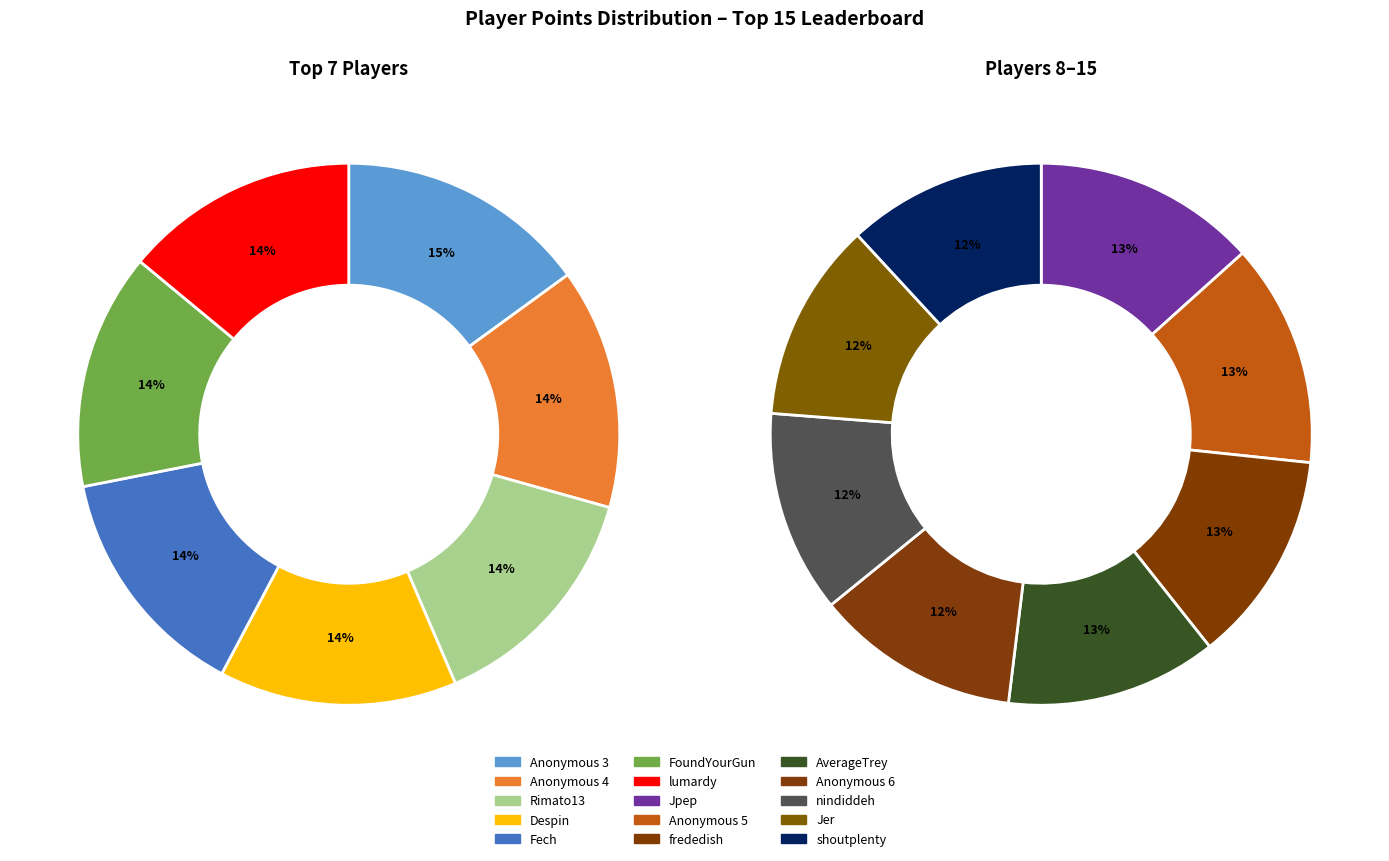

Is there a majority slice in this chart?

No